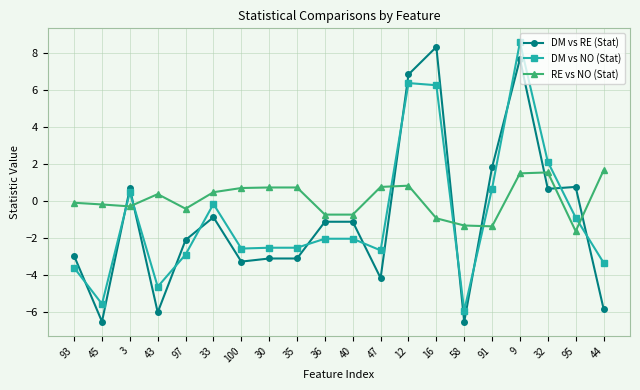

True or false: RE vs NO (Stat) has more than 2 interior local peaks.

True